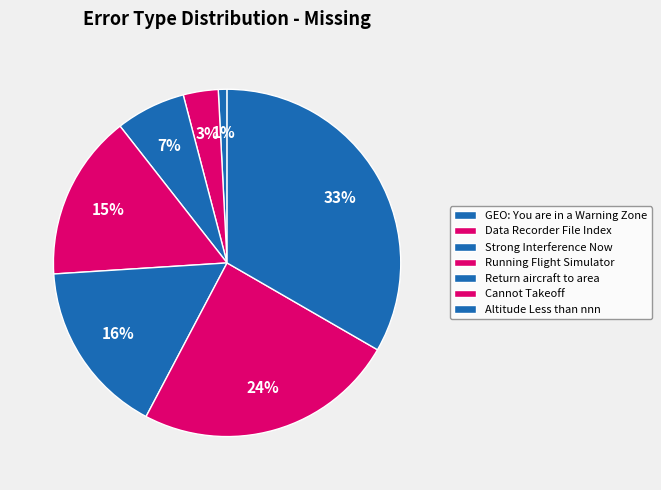

How many segments does this pie chart have?

7